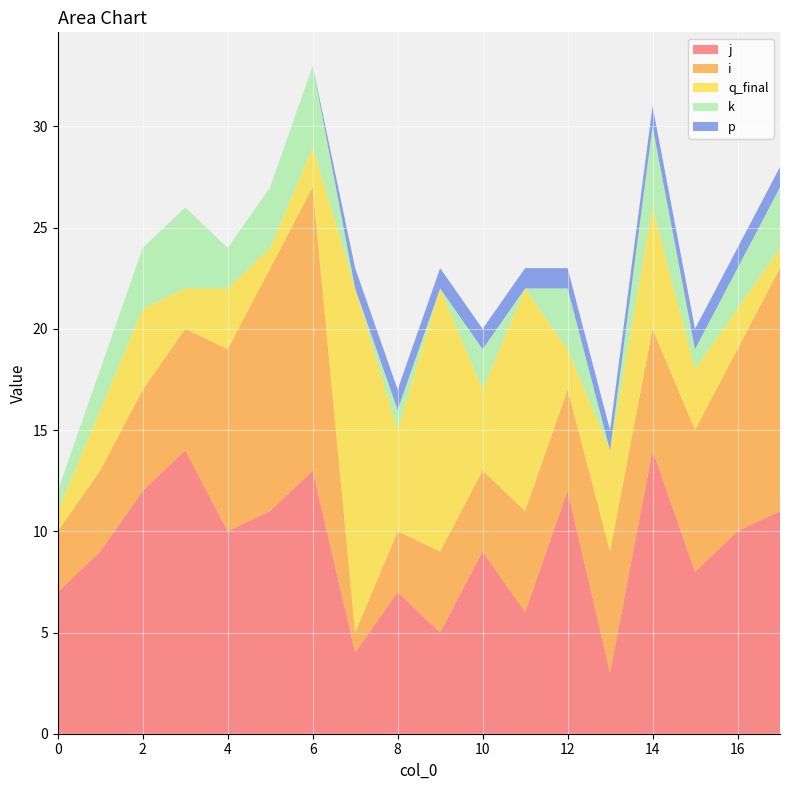

Reading right to left, extract all data points from this chart.

j: 17=11	16=10	15=8	14=14	13=3	12=12	11=6	10=9	9=5	8=7	7=4	6=13	5=11	4=10	3=14	2=12	1=9	0=7
i: 17=12	16=9	15=7	14=6	13=6	12=5	11=5	10=4	9=4	8=3	7=1	6=14	5=12	4=9	3=6	2=5	1=4	0=3
q_final: 17=1	16=2	15=3	14=6	13=5	12=2	11=11	10=4	9=13	8=5	7=17	6=2	5=1	4=3	3=2	2=4	1=3	0=1
k: 17=3	16=2	15=1	14=4	13=0	12=3	11=0	10=2	9=0	8=1	7=0	6=4	5=3	4=2	3=4	2=3	1=2	0=1
p: 17=1	16=1	15=1	14=1	13=1	12=1	11=1	10=1	9=1	8=1	7=1	6=0	5=0	4=0	3=0	2=0	1=0	0=0